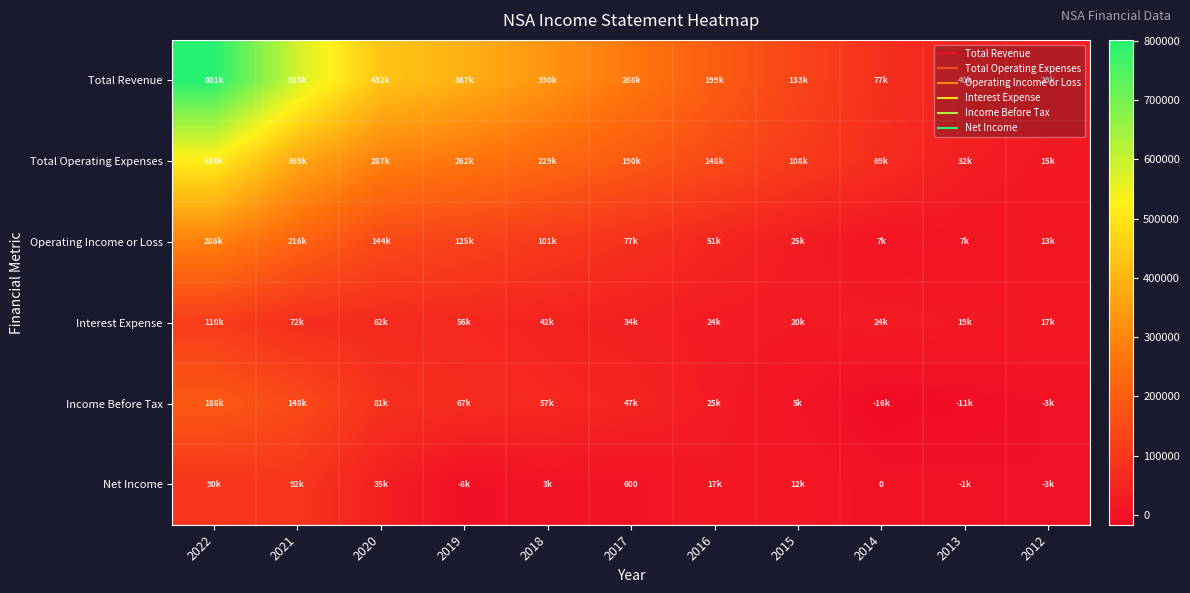

Is it true that Income Before Tax equals -2486 at 2013?

False